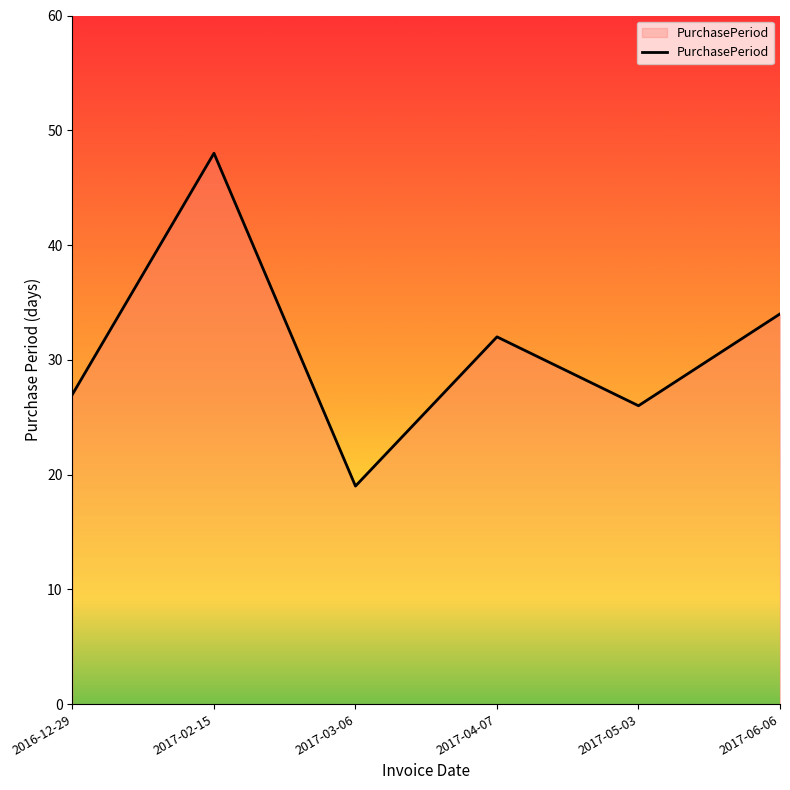

Does the chart have visible grid lines?

No